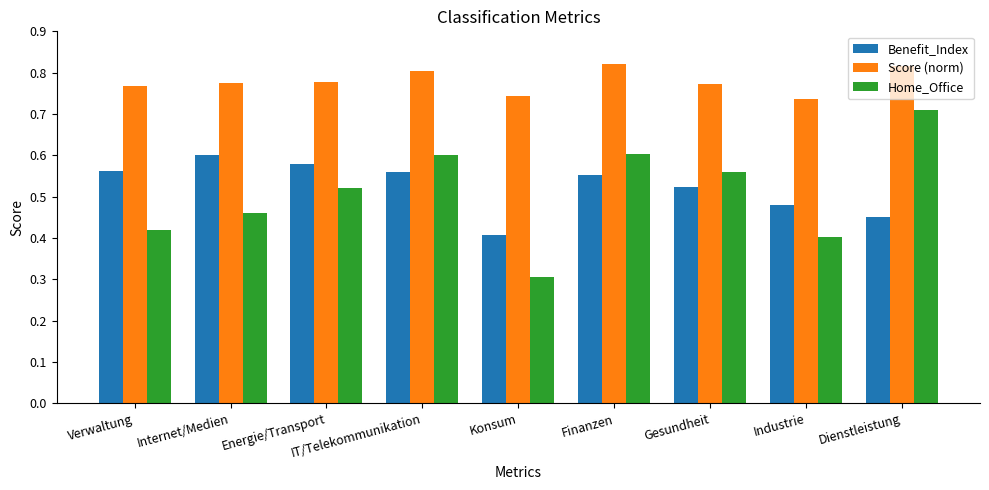

What are all the series names shown in the legend?

Benefit_Index, Score (norm), Home_Office